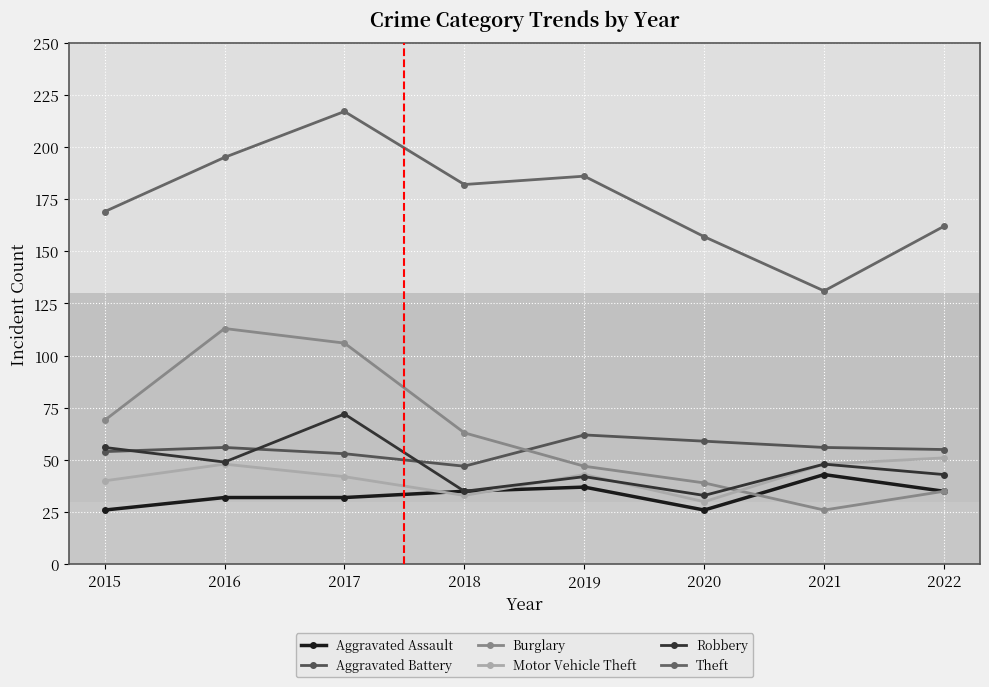

What is the spread (max minus min) of values at 2022?

127